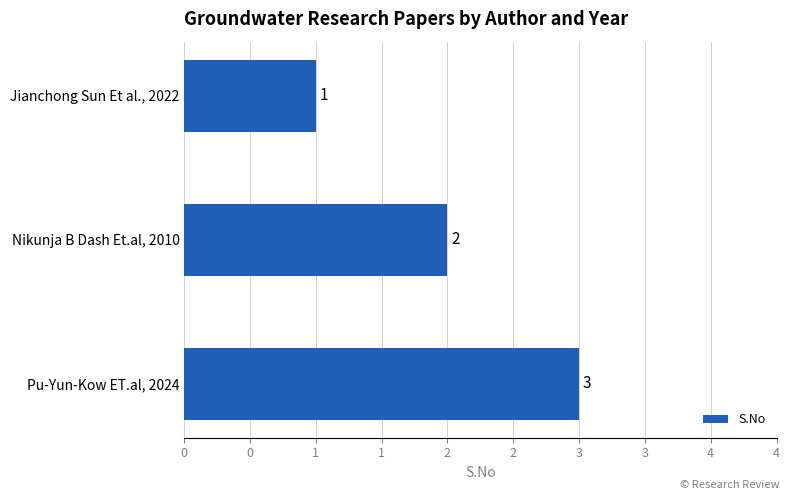

Does the chart contain any negative values?

No